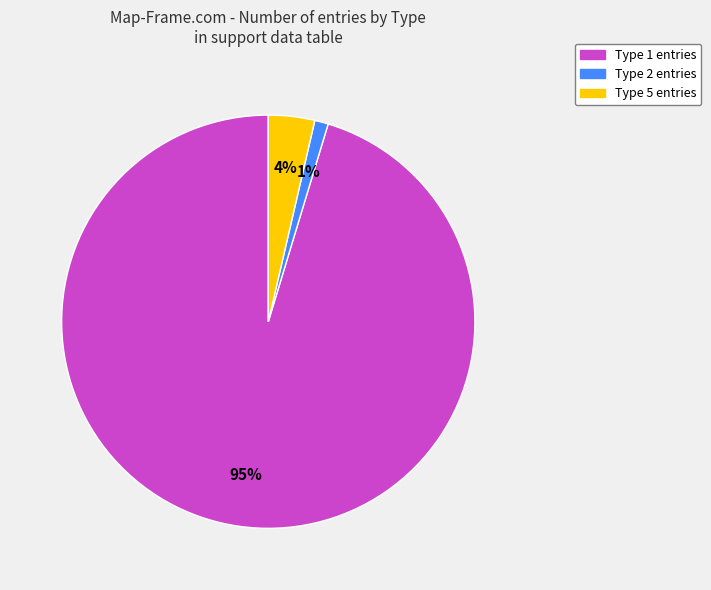

Does any single category account for the majority?

Yes